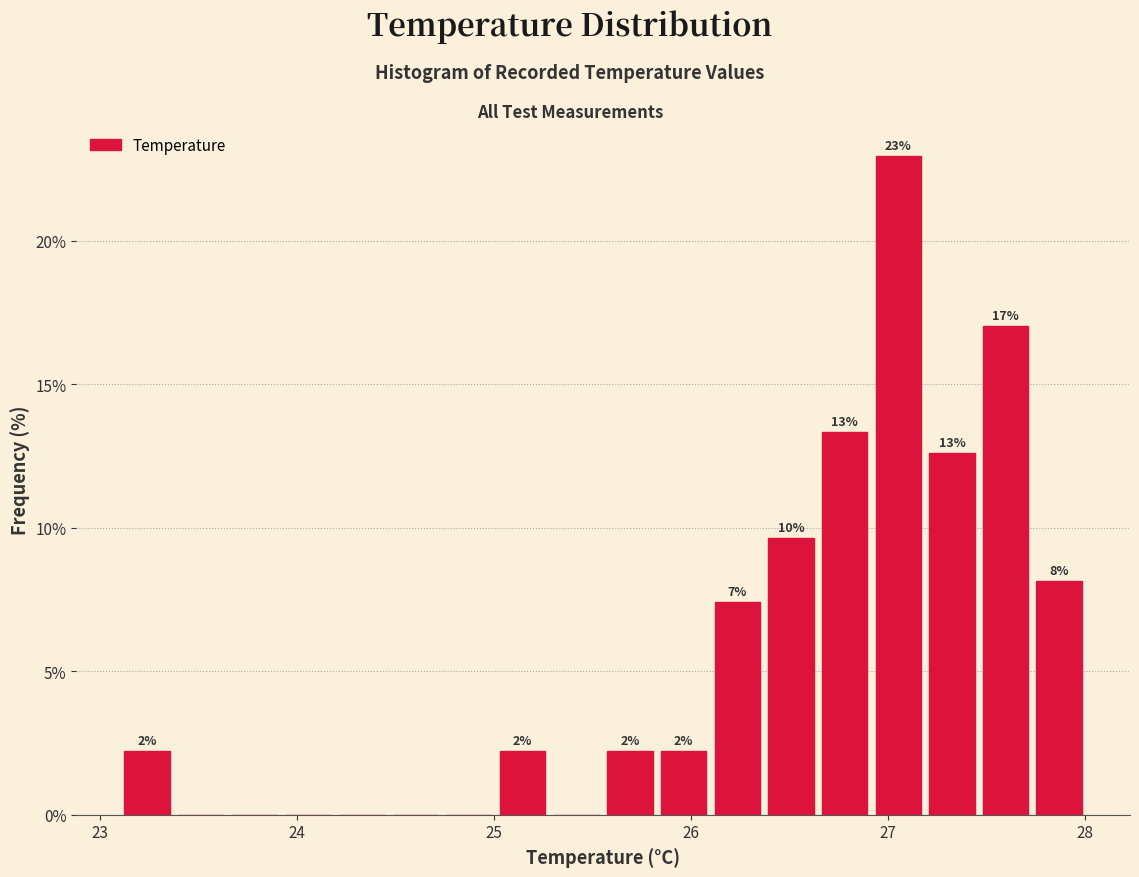

Around what value on the x-axis is the tallest bar? Give the approximate position of its centre, as read against the axis.

27.1